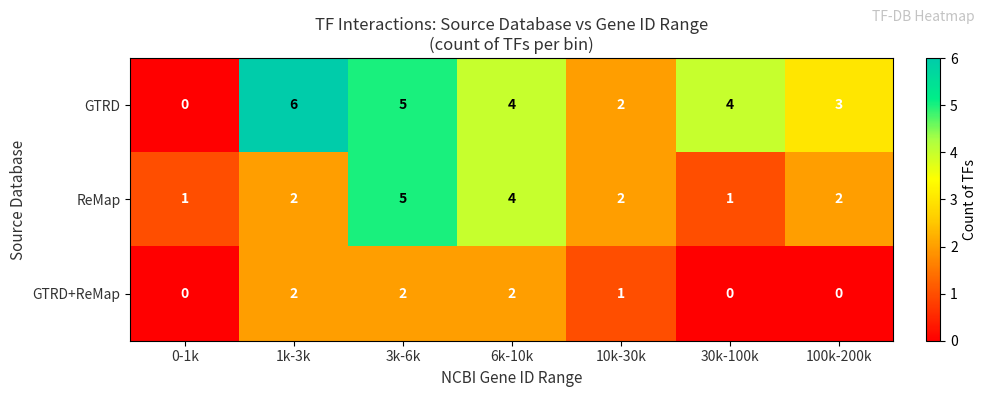

Count the number of categories in the chart.

7